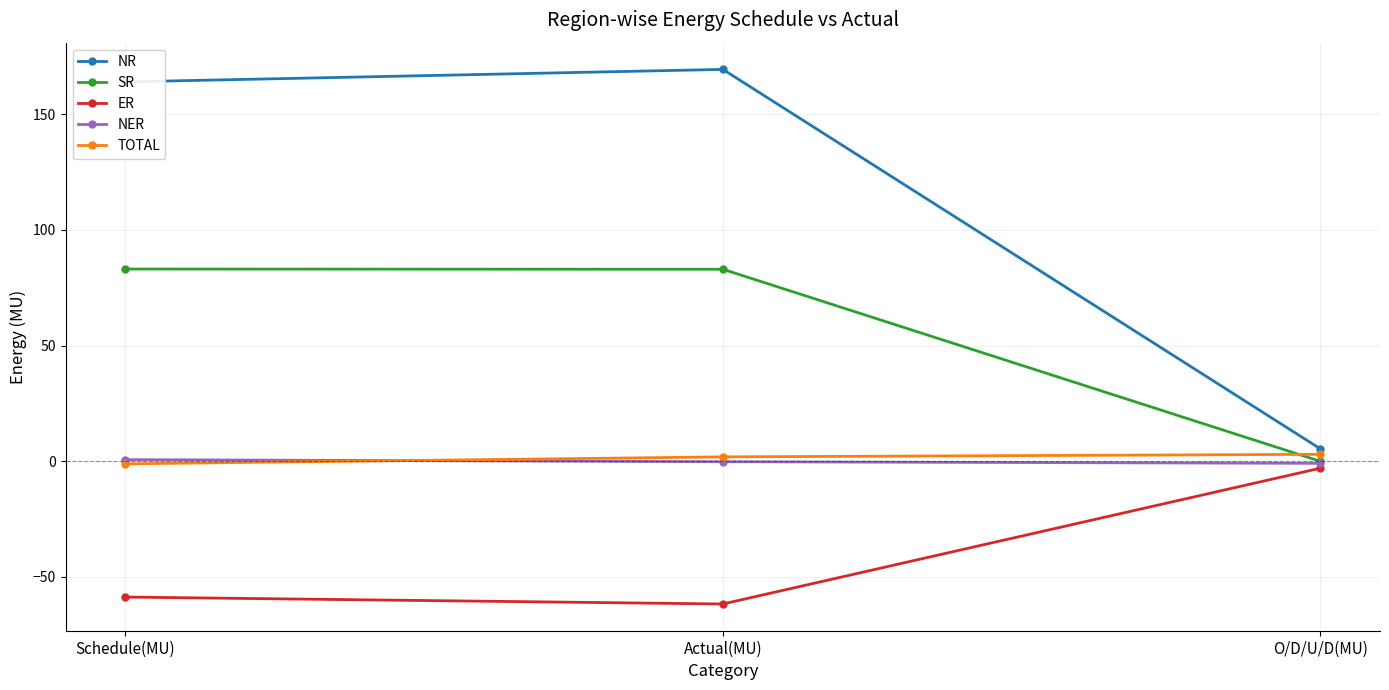

List the labels in order of ER value, largest first.

O/D/U/D(MU), Schedule(MU), Actual(MU)